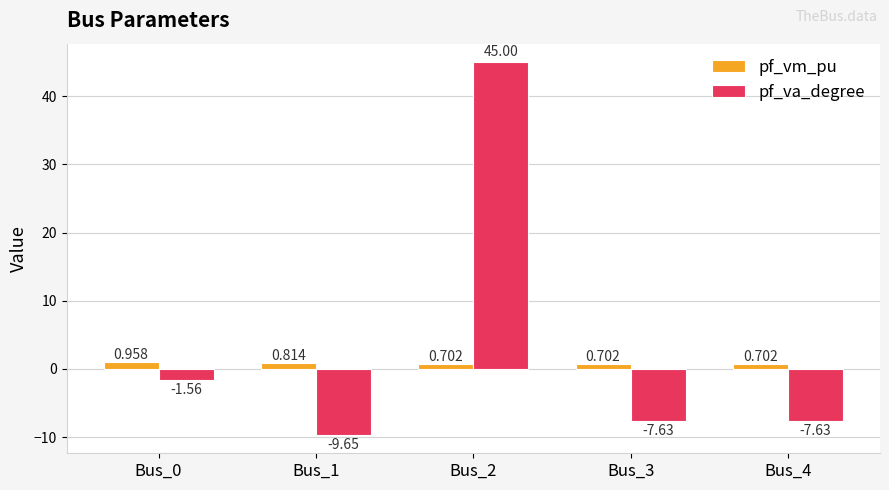

Which series has the widest spread of values?

pf_va_degree